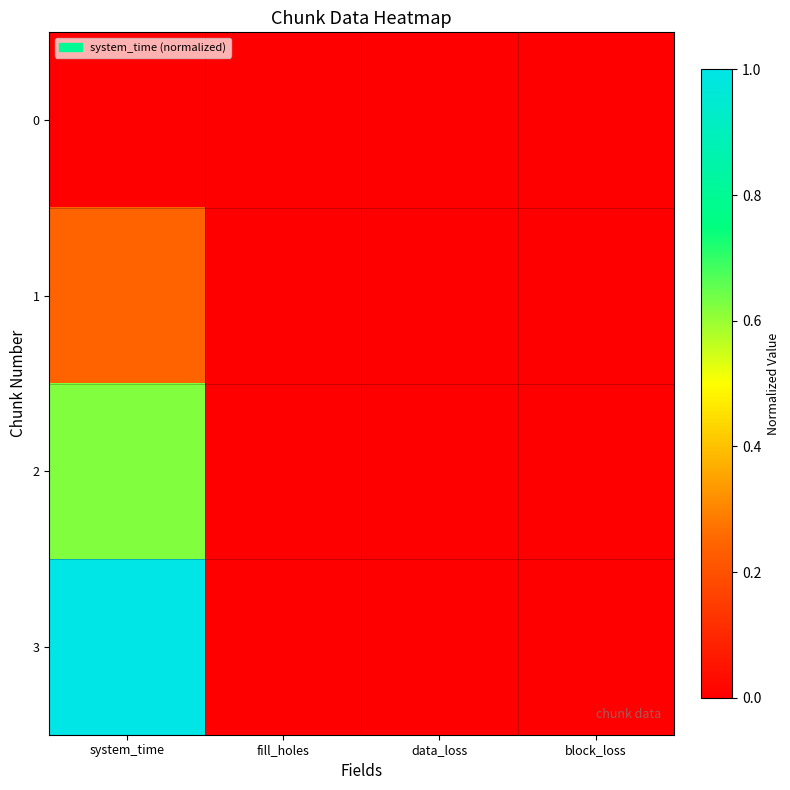

What is the spread (max minus min) of values at system_time?

1.0